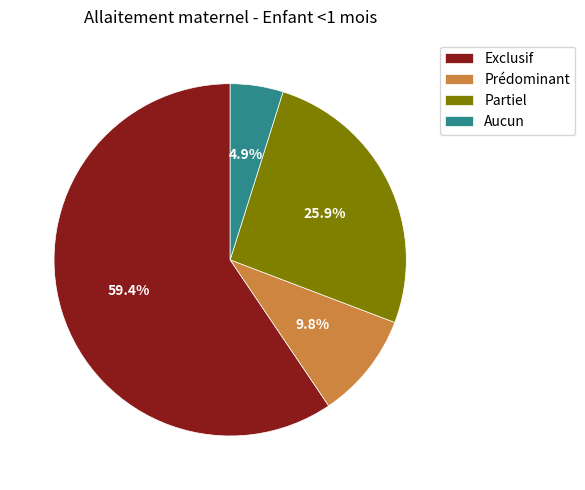

Does Exclusif represent more than half of the total?

Yes